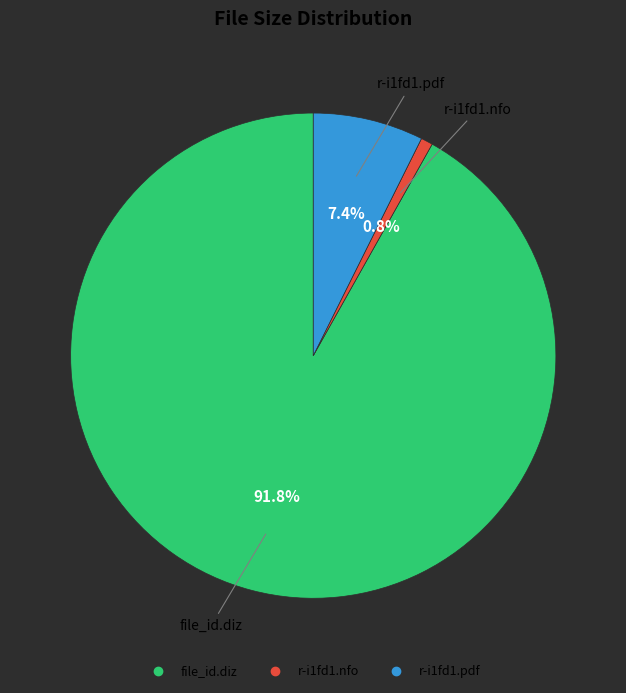

How many segments does this pie chart have?

3